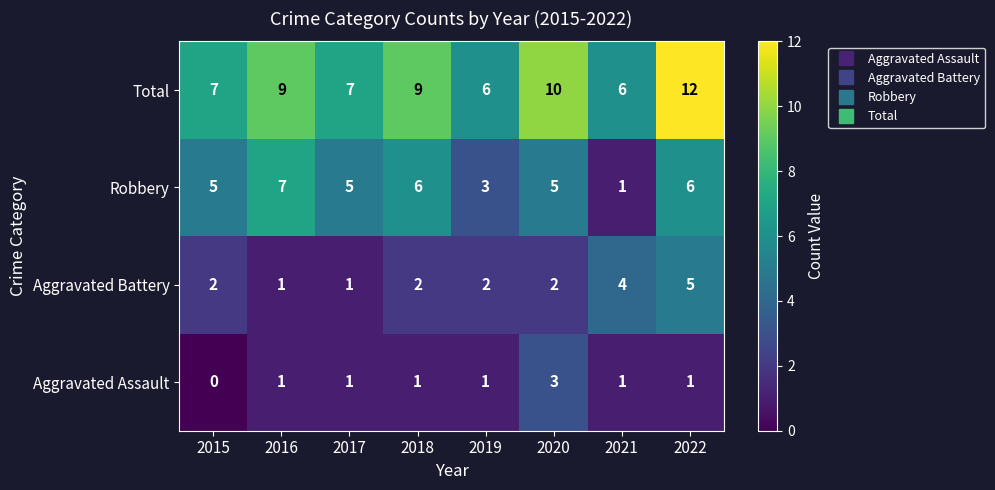

What is the difference between the maximum and minimum values in the Robbery series?

6